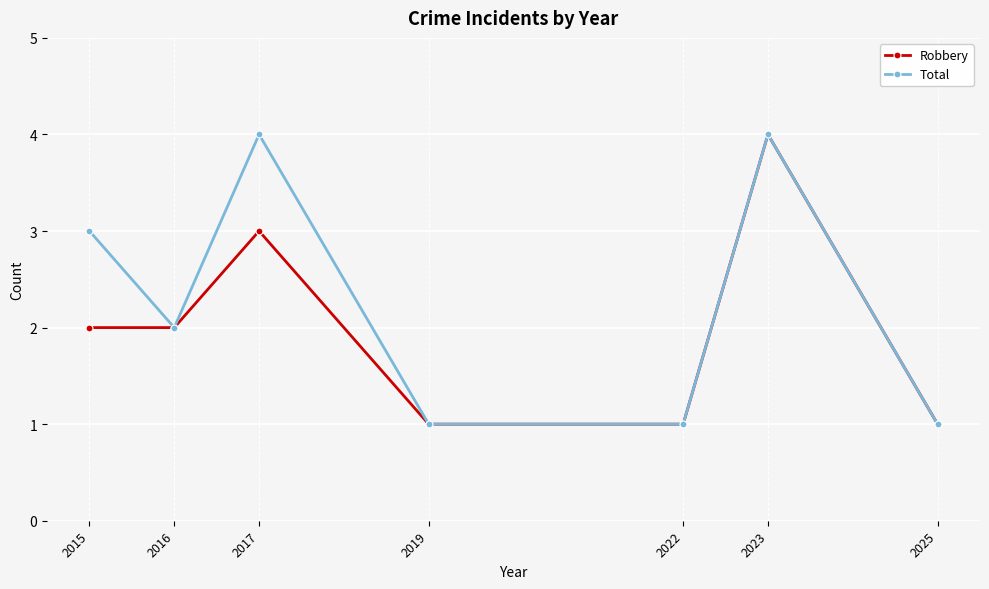

How many lines are shown in the chart?

2